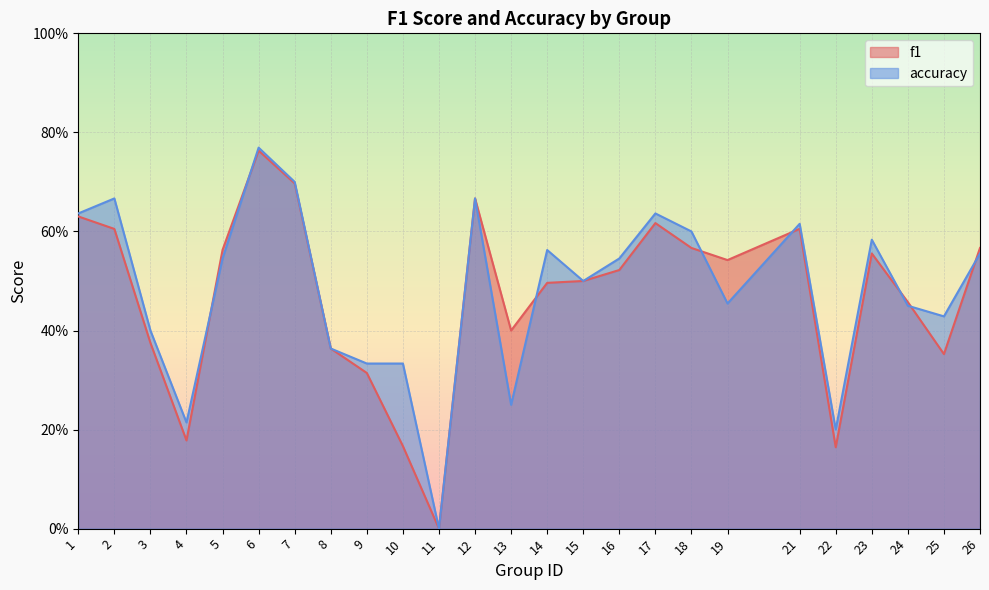

Reading left to right, what are all the values shown in this chart?

f1: 1=0.6	2=0.6	3=0.4	4=0.2	5=0.6	6=0.8	7=0.7	8=0.4	9=0.3	10=0.2	11=0.0	12=0.7	13=0.4	14=0.5	15=0.5	16=0.5	17=0.6	18=0.6	19=0.5	21=0.6	22=0.2	23=0.6	24=0.5	25=0.4	26=0.6
accuracy: 1=0.6	2=0.7	3=0.4	4=0.2	5=0.5	6=0.8	7=0.7	8=0.4	9=0.3	10=0.3	11=0.0	12=0.7	13=0.2	14=0.6	15=0.5	16=0.5	17=0.6	18=0.6	19=0.5	21=0.6	22=0.2	23=0.6	24=0.5	25=0.4	26=0.6